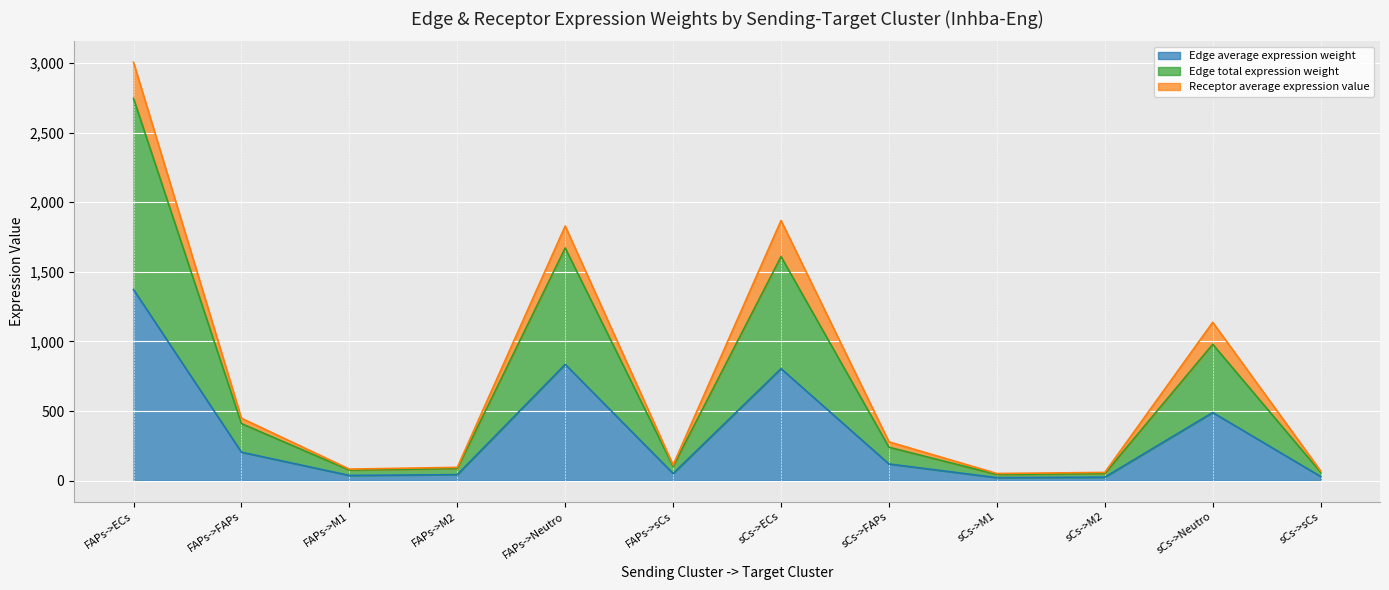

What is the average value of the Edge average expression weight series?

336.8